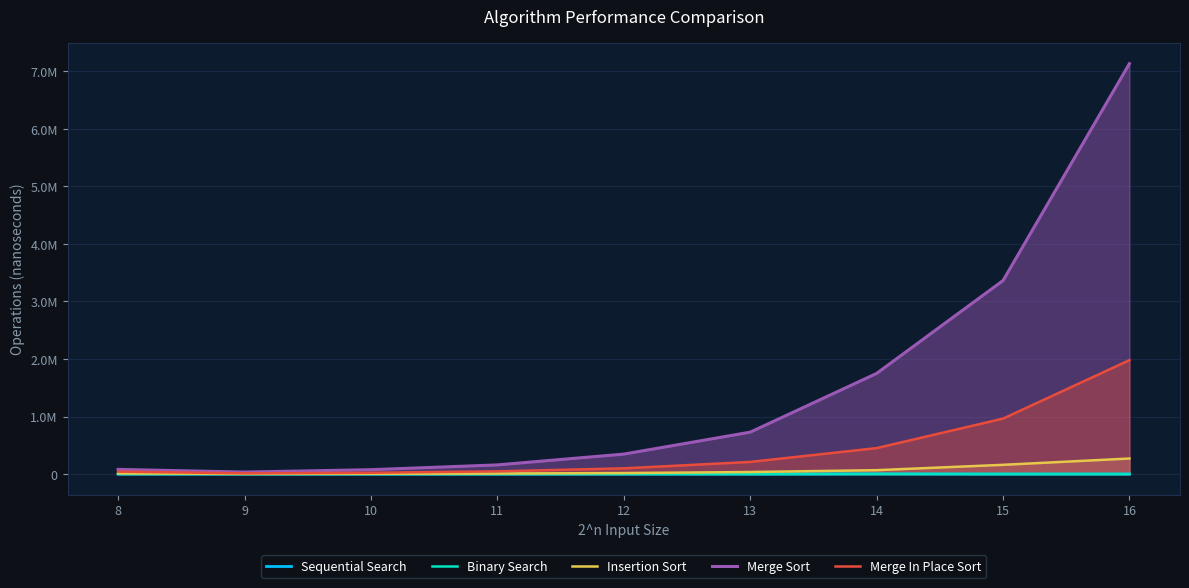

What is the sum of the Merge Sort values at 15 and 8?

3444122